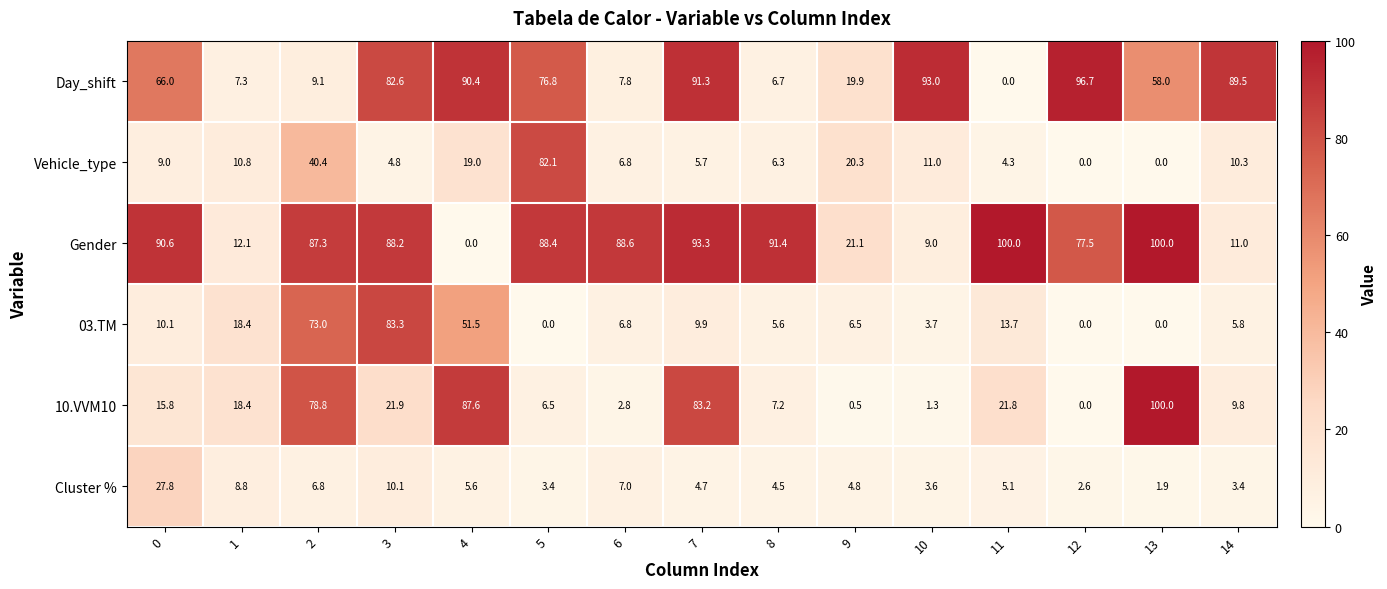

Which series has the largest total across all categories?

Gender